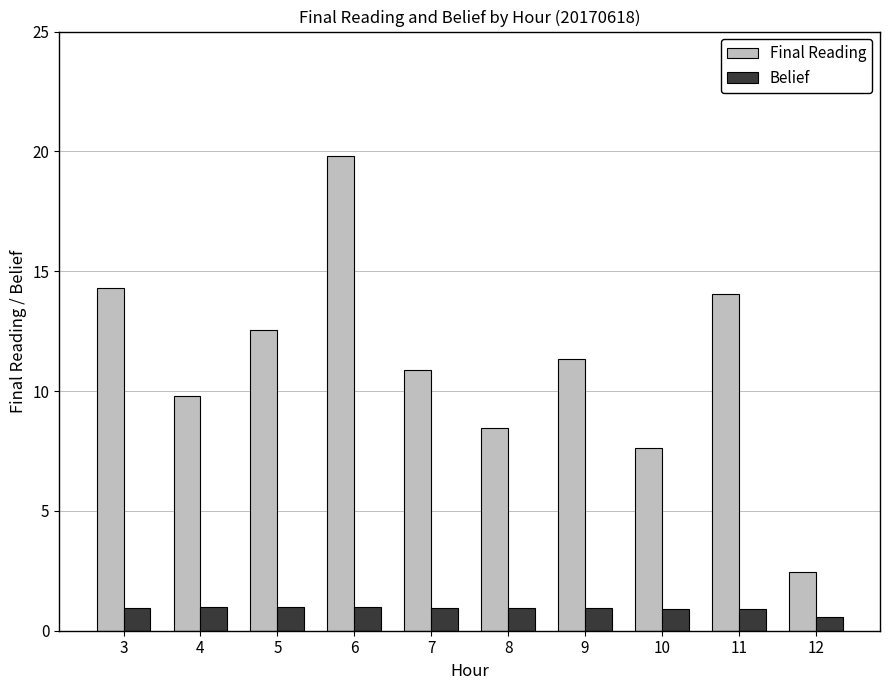

How many series are shown in this chart?

2